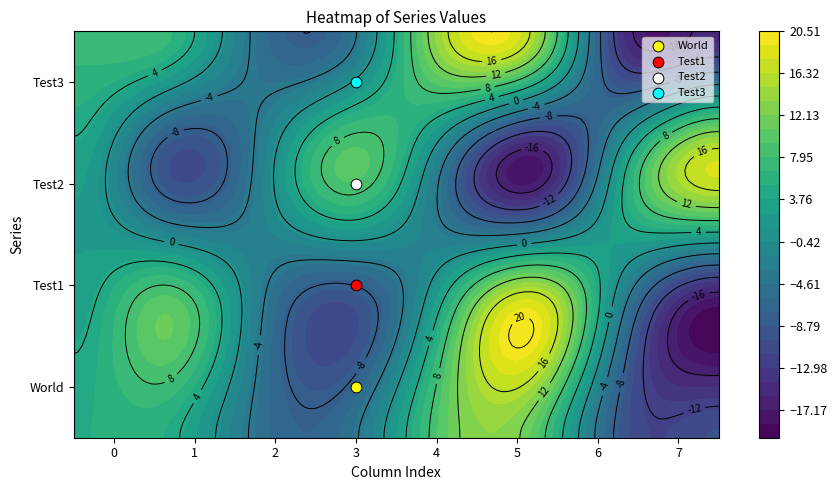

How many data points in Test2 are above 3?

3